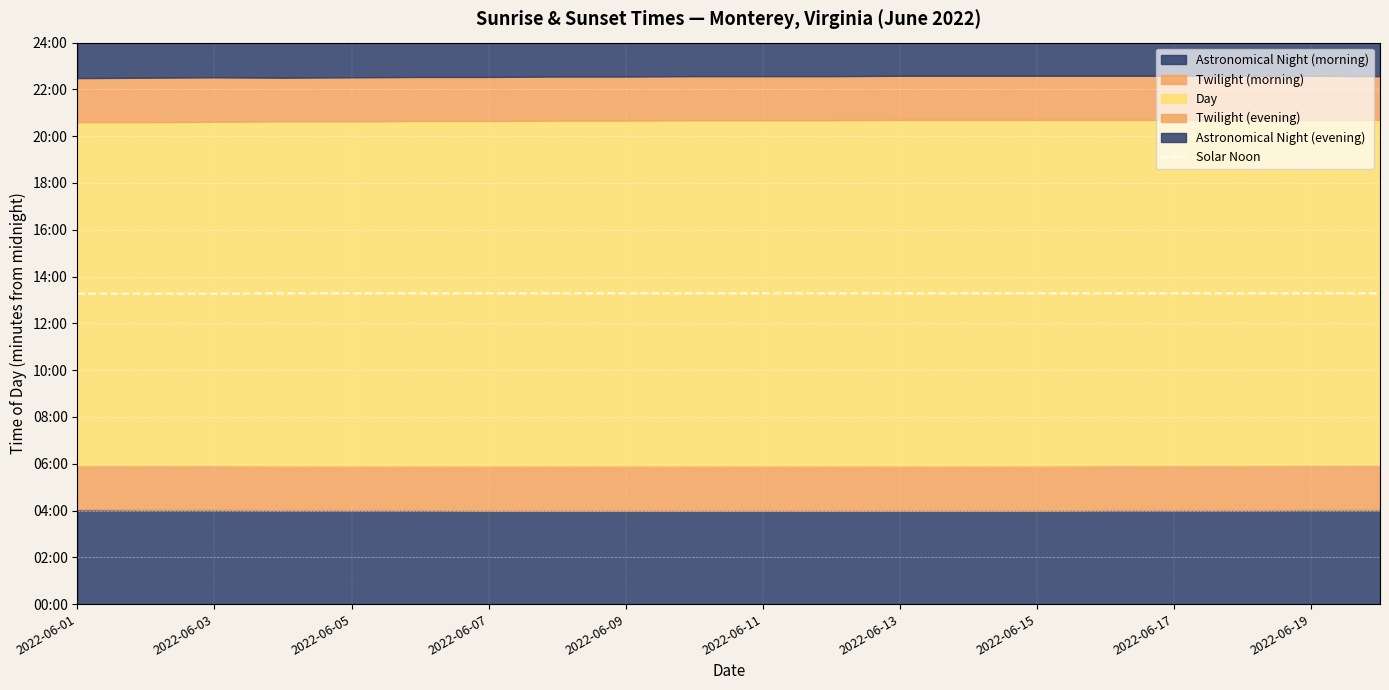

True or false: the data shows 797 at 17.

True